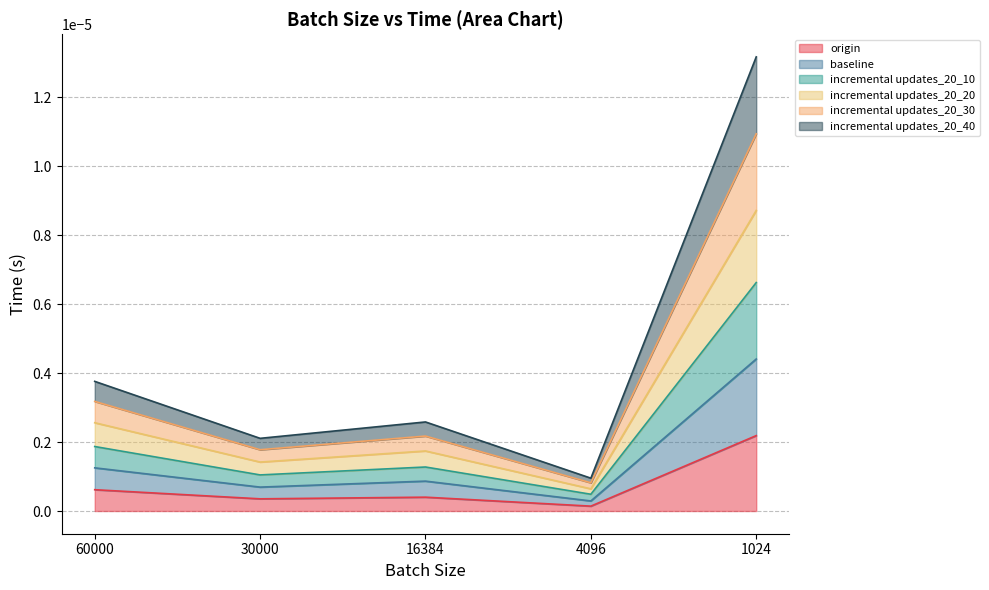

Where is incremental updates_20_20 nearest to the value 0?

4096